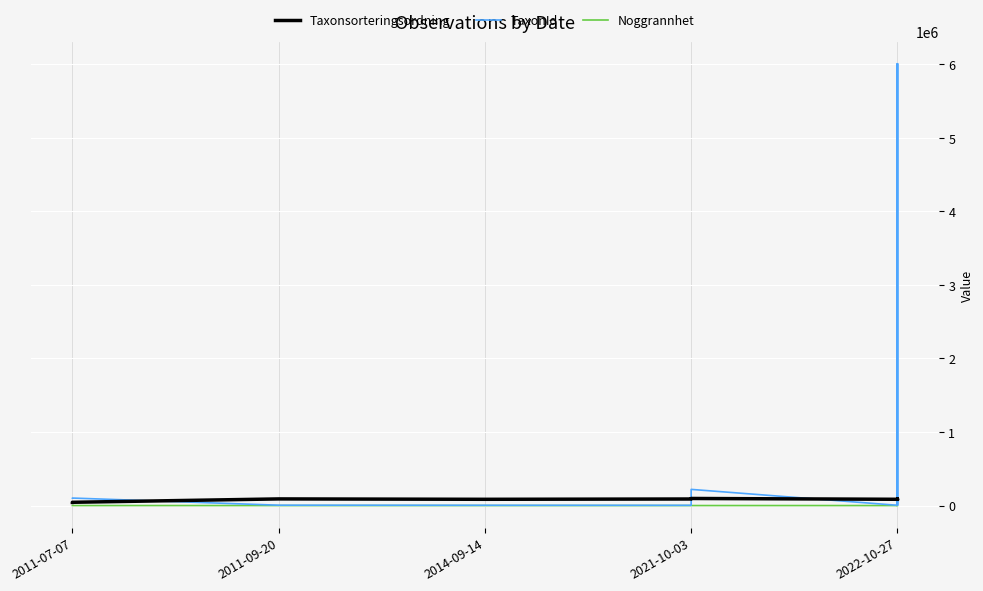

What is the maximum value shown in the chart?

6003295